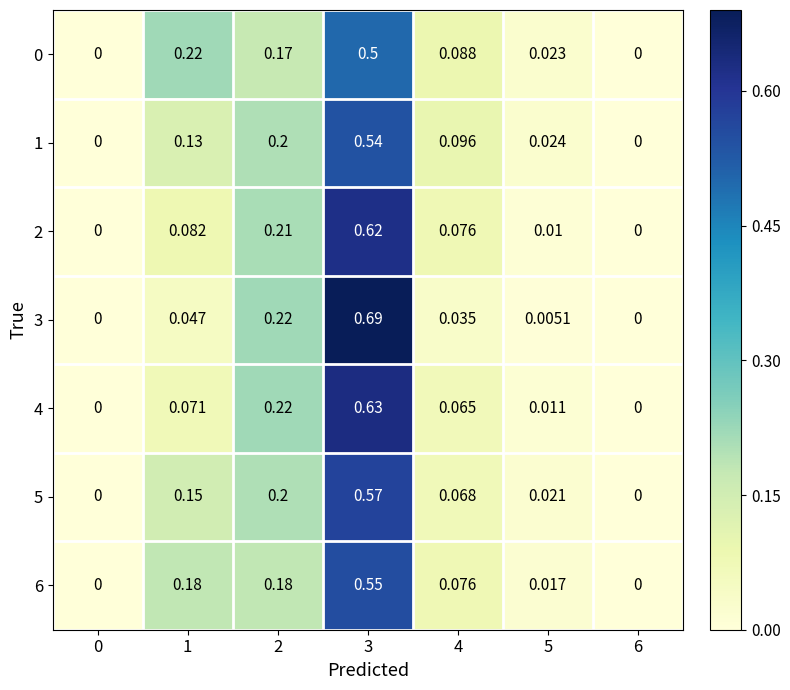

Is the value of 6 at 2 greater than the value of 0 at 6?

Yes